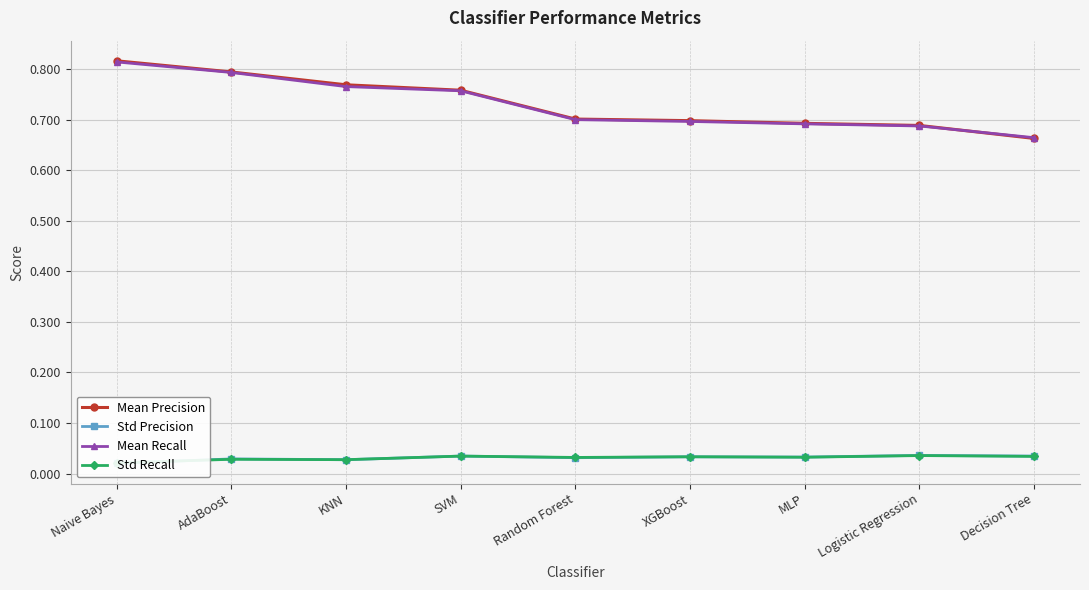

Which label corresponds to the smallest value in the chart?

Naive Bayes